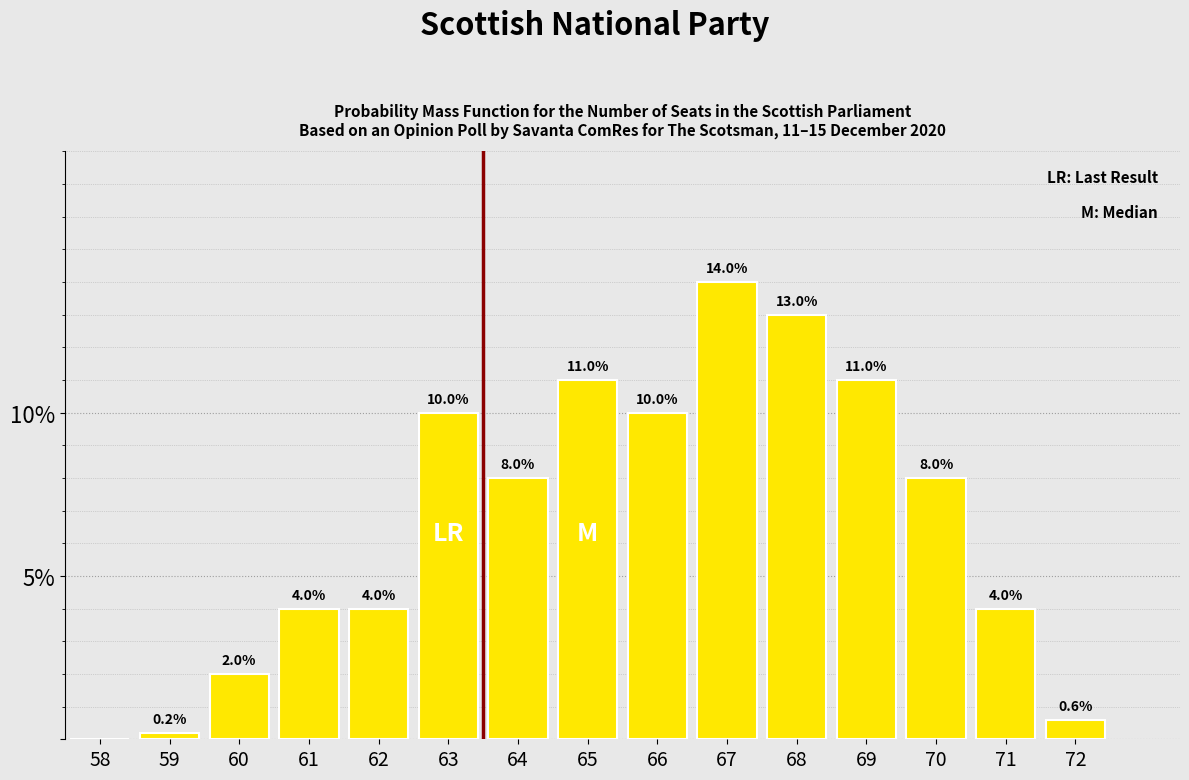

Reading left to right, transcribe all the data shown in this chart.

58=0.0	59=0.2	60=2.0	61=4.0	62=4.0	63=10.0	64=8.0	65=11.0	66=10.0	67=14.0	68=13.0	69=11.0	70=8.0	71=4.0	72=0.6